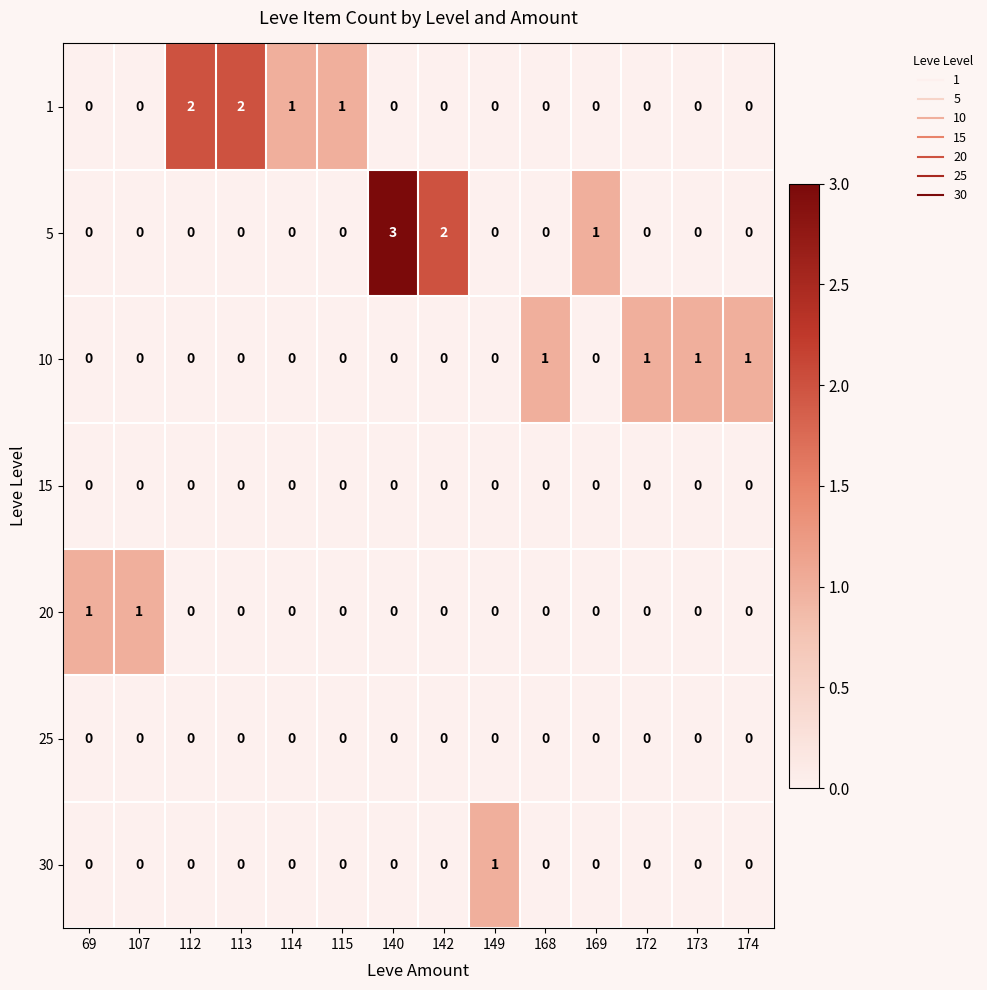

Is the value of 1 at 114 greater than the value of 15 at 172?

Yes